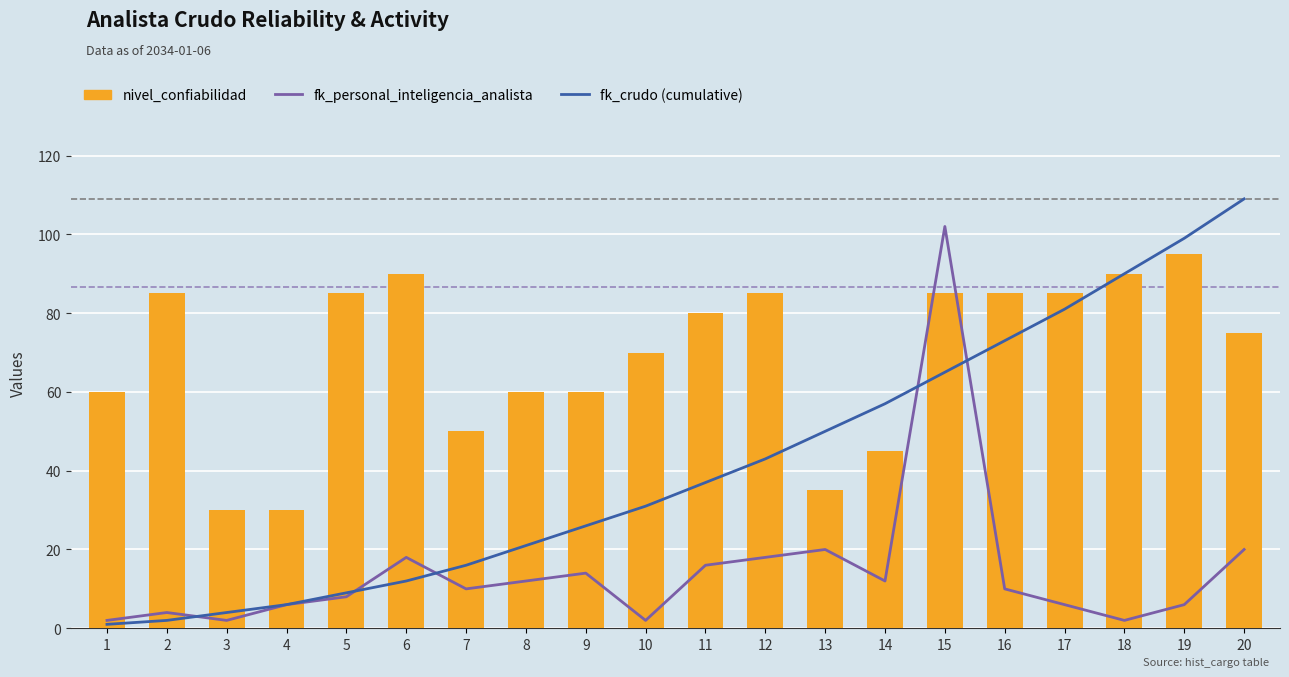

The fk_crudo (cumulative) series shows 6 at 3. True or false?

False